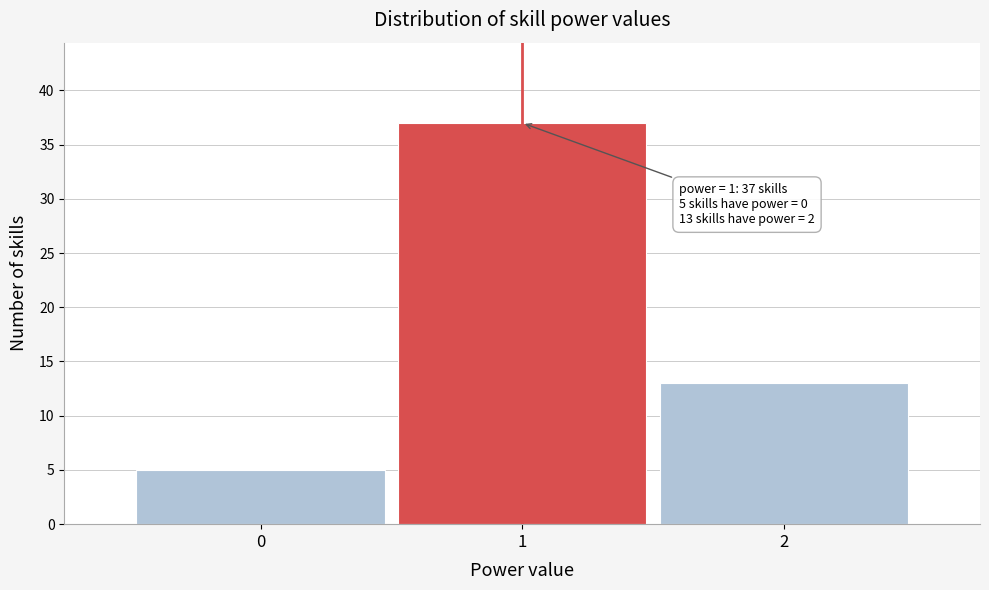

Over which range of the x-axis is the bar tallest?

0.5 to 1.5